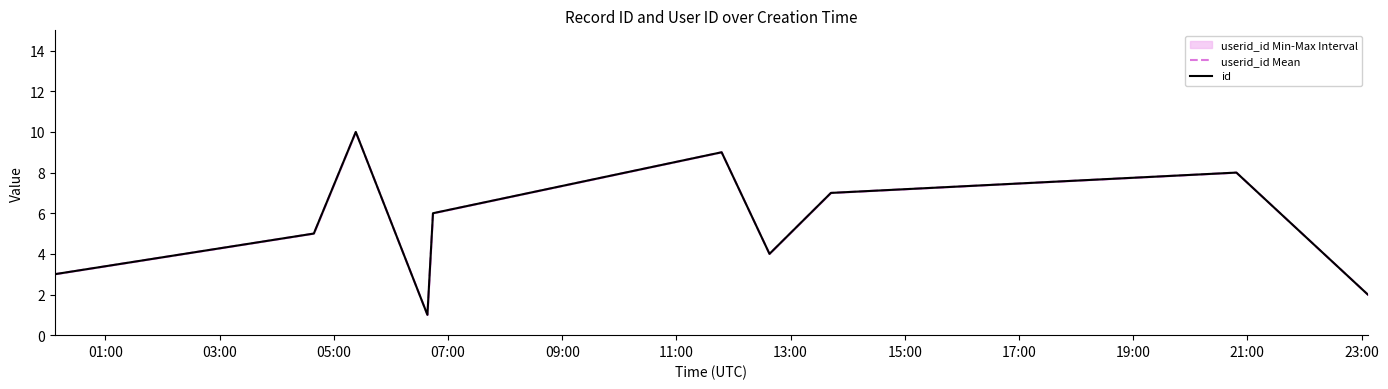

How many values in the id series exceed 6?

4